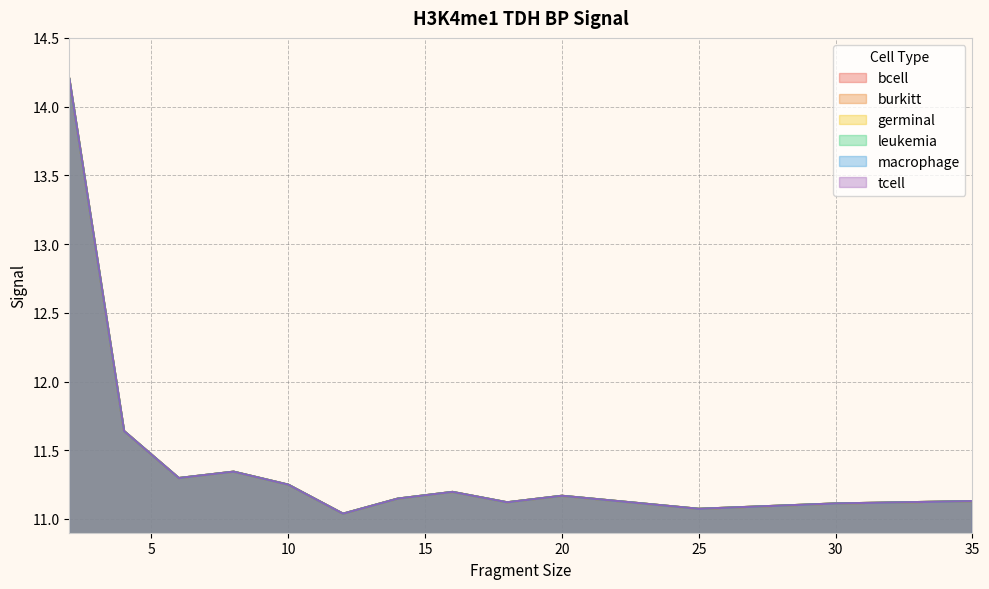

Reading left to right, list all the values displayed in this chart.

bcell: 2=14.2	4=11.6	6=11.3	8=11.3	10=11.2	12=11.0	14=11.1	16=11.2	18=11.1	20=11.2	25=11.1	30=11.1	35=11.1
burkitt: 2=14.2	4=11.6	6=11.3	8=11.3	10=11.2	12=11.0	14=11.1	16=11.2	18=11.1	20=11.2	25=11.1	30=11.1	35=11.1
germinal: 2=14.2	4=11.6	6=11.3	8=11.3	10=11.2	12=11.0	14=11.1	16=11.2	18=11.1	20=11.2	25=11.1	30=11.1	35=11.1
leukemia: 2=14.2	4=11.6	6=11.3	8=11.3	10=11.2	12=11.0	14=11.1	16=11.2	18=11.1	20=11.2	25=11.1	30=11.1	35=11.1
macrophage: 2=14.2	4=11.6	6=11.3	8=11.3	10=11.2	12=11.0	14=11.1	16=11.2	18=11.1	20=11.2	25=11.1	30=11.1	35=11.1
tcell: 2=14.2	4=11.6	6=11.3	8=11.3	10=11.2	12=11.0	14=11.1	16=11.2	18=11.1	20=11.2	25=11.1	30=11.1	35=11.1